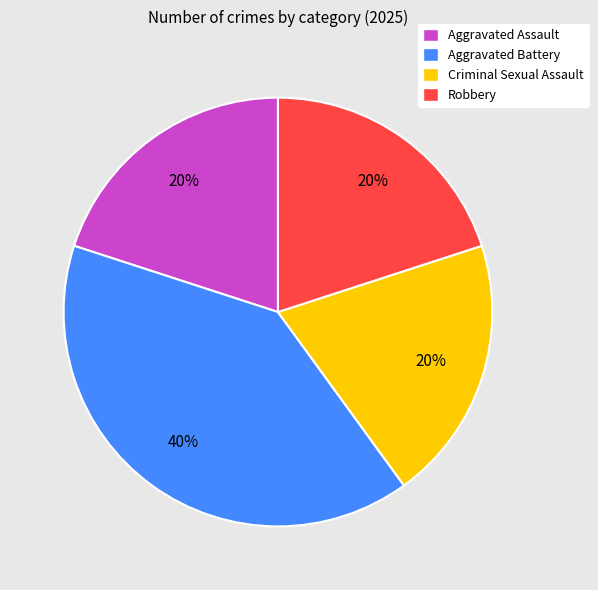

True or false: Criminal Sexual Assault accounts for 20% of the total.

True